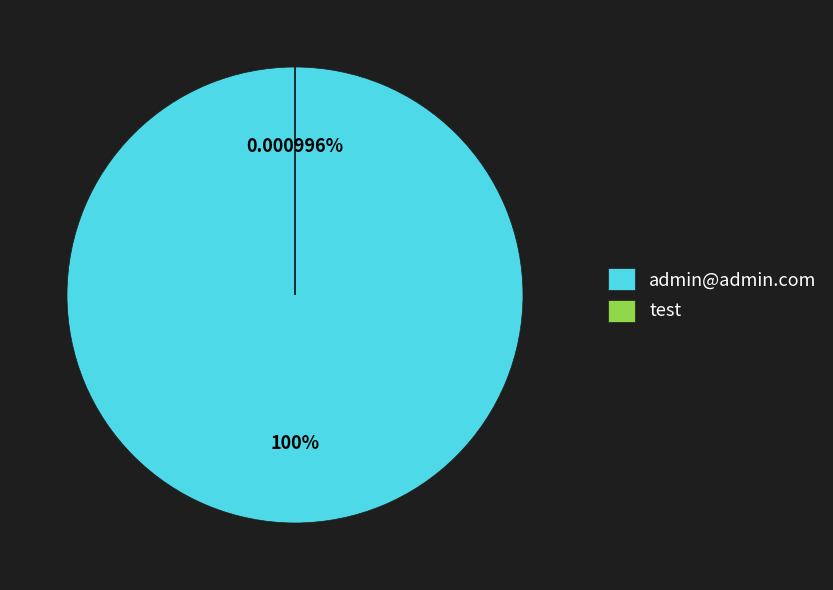

To the nearest percent, what is the average slice percentage?

50%